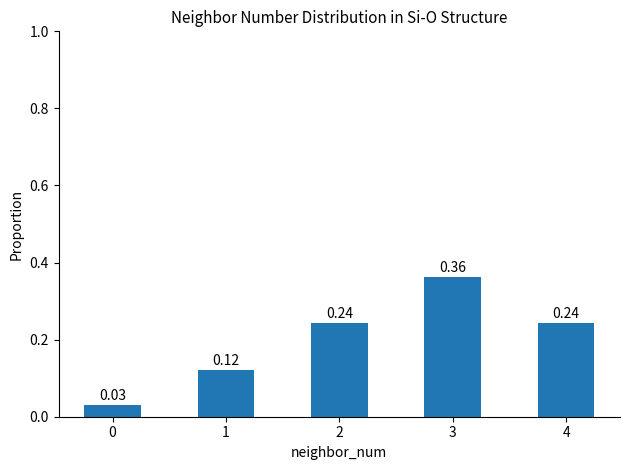

What is the sum of all values?

1.0